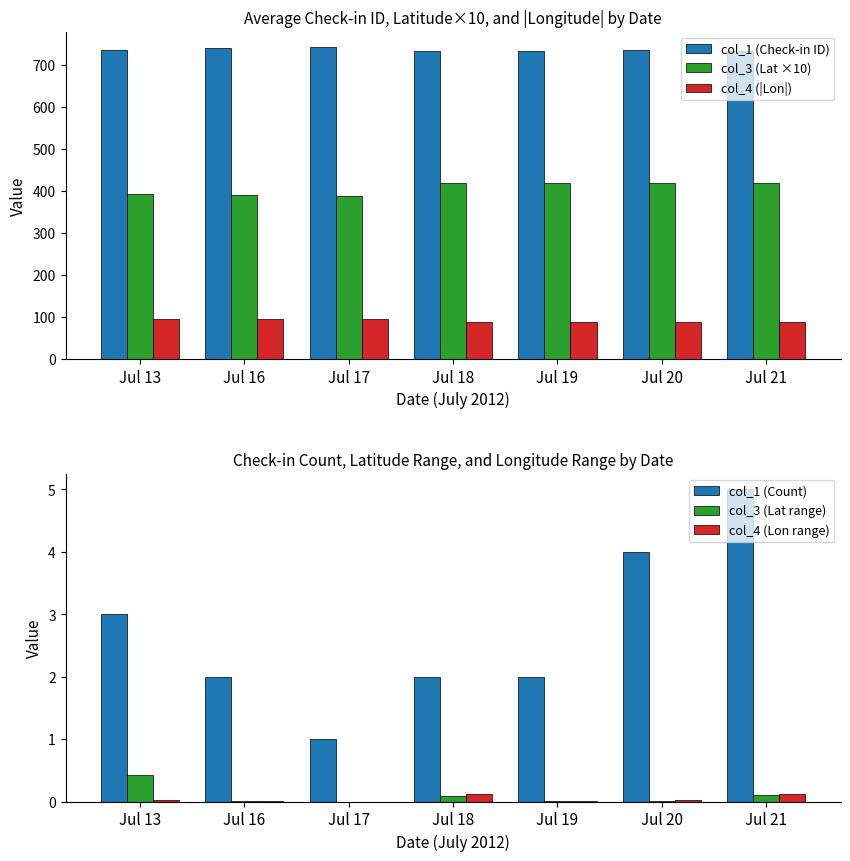

Are the bars grouped side by side (vs. stacked)?

Yes